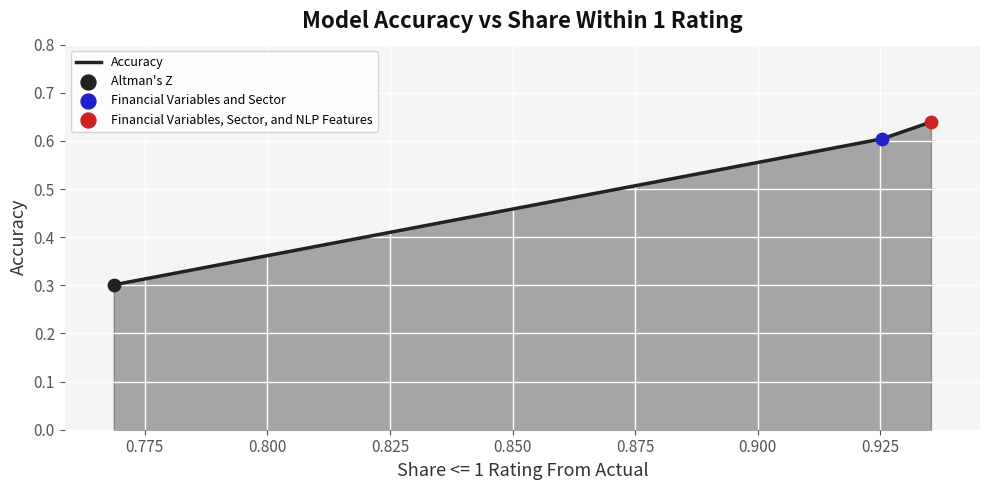

What is the average value?

0.5